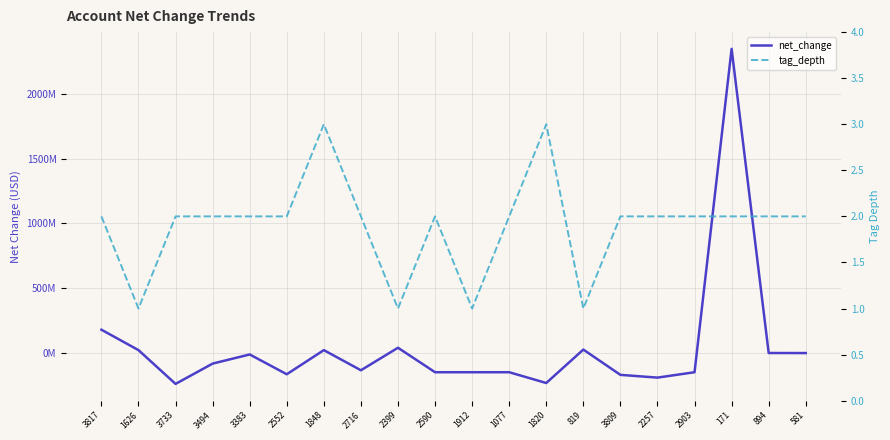

At which label is net_change closest to 1054499500?

3817